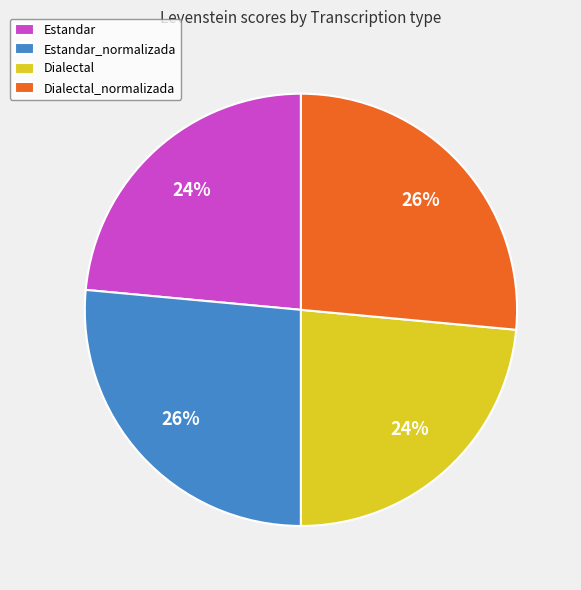

Is it true that Estandar_normalizada is 32% of the pie?

False